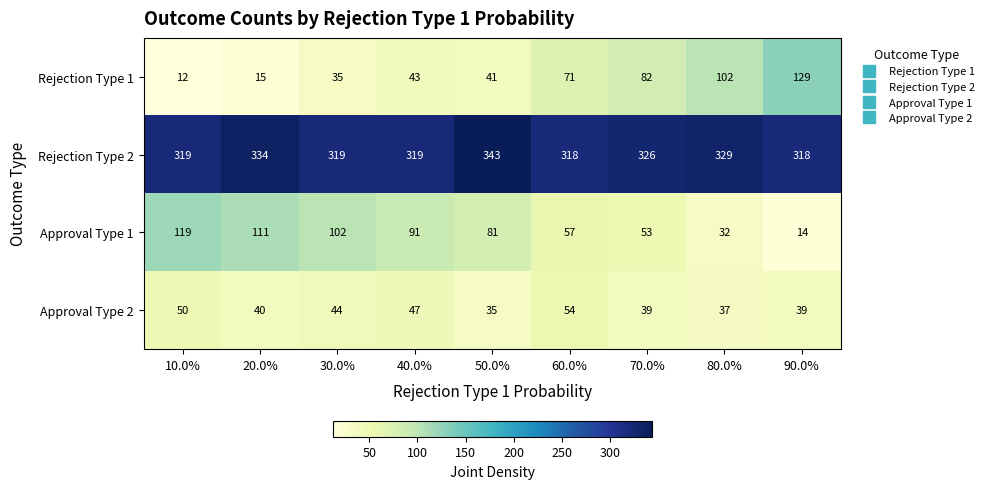

Which label corresponds to the smallest value in the chart?

10.0%